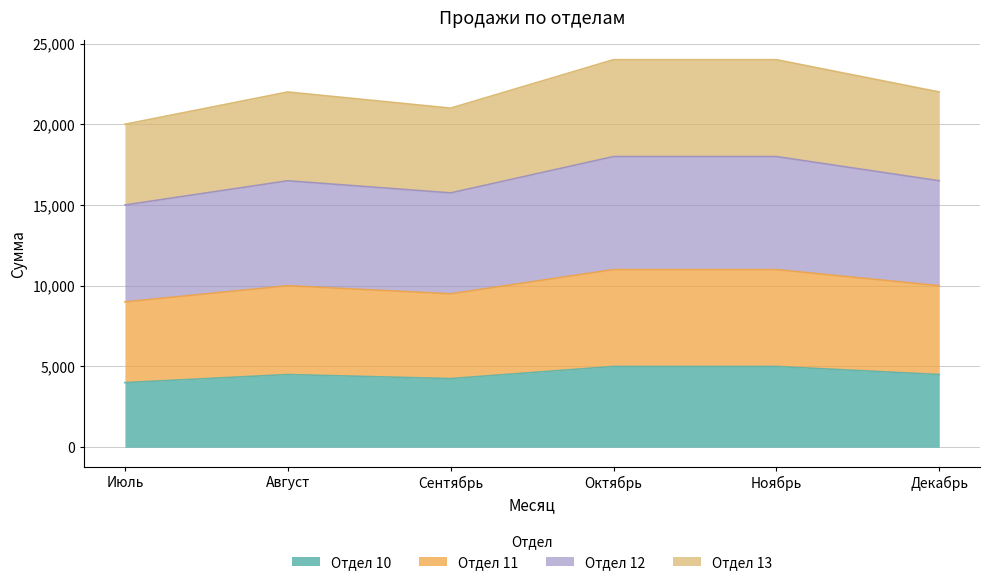

The Отдел 10 series shows 7366 at Ноябрь. True or false?

False